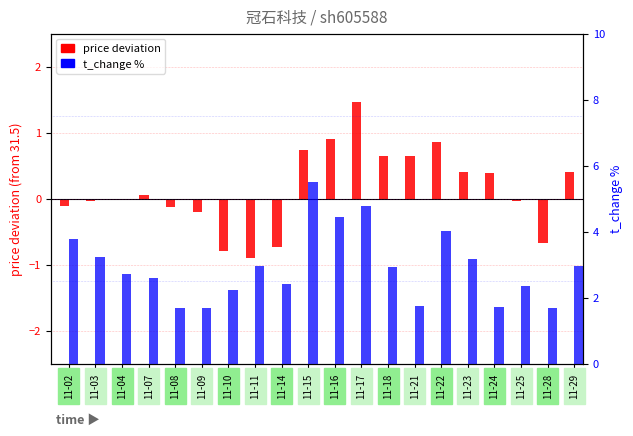

At which category does the chart reach its minimum across all series?

11-11